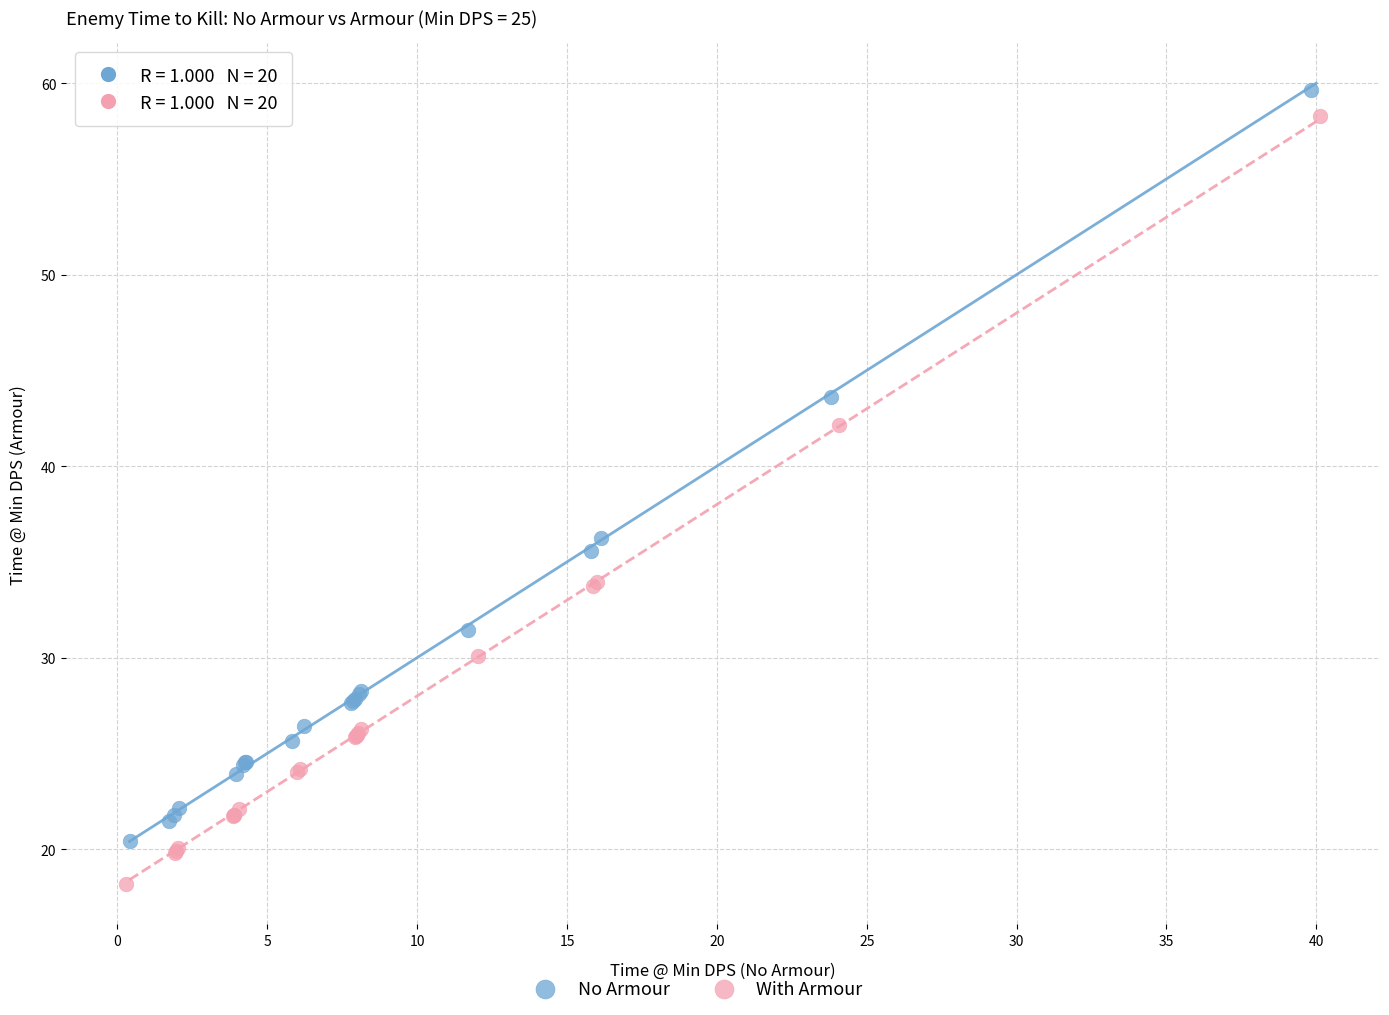

Which series has the widest spread of Y values?

With Armour